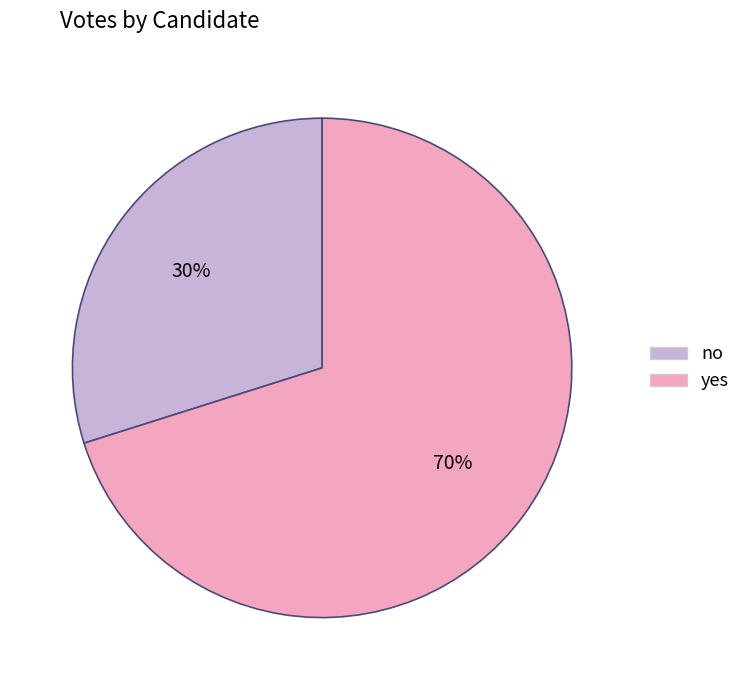

What percentage is the yes slice, to the nearest percent?

70%